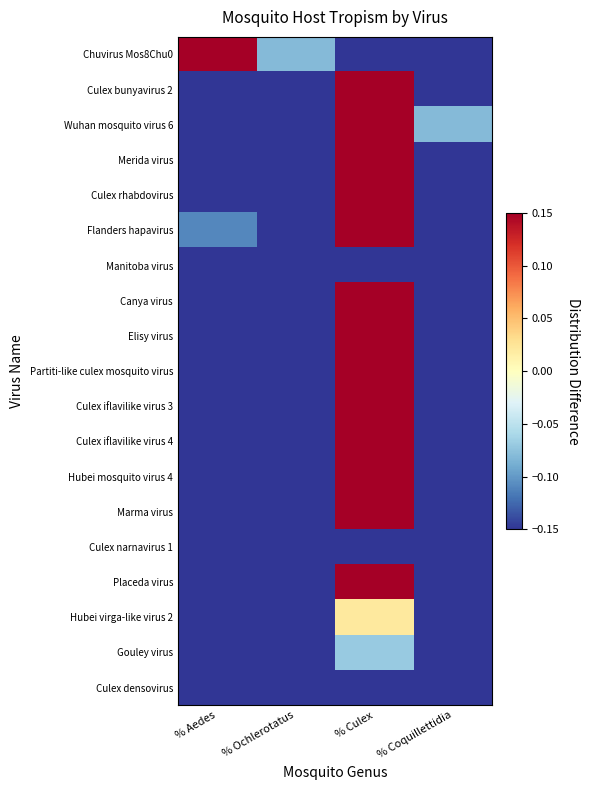

Reading left to right, transcribe all the data shown in this chart.

Chuvirus Mos8Chu0: % Aedes=0.6	% Ochlerotatus=-0.1	% Culex=-0.2	% Coquillettidia=-0.2
Culex bunyavirus 2: % Aedes=-0.2	% Ochlerotatus=-0.2	% Culex=0.8	% Coquillettidia=-0.2
Wuhan mosquito virus 6: % Aedes=-0.2	% Ochlerotatus=-0.2	% Culex=0.8	% Coquillettidia=-0.1
Merida virus: % Aedes=-0.2	% Ochlerotatus=-0.2	% Culex=0.8	% Coquillettidia=-0.2
Culex rhabdovirus: % Aedes=-0.2	% Ochlerotatus=-0.2	% Culex=0.8	% Coquillettidia=-0.2
Flanders hapavirus: % Aedes=-0.1	% Ochlerotatus=-0.2	% Culex=0.7	% Coquillettidia=-0.2
Manitoba virus: % Aedes=-0.2	% Ochlerotatus=-0.2	% Culex=-0.2	% Coquillettidia=-0.2
Canya virus: % Aedes=-0.2	% Ochlerotatus=-0.2	% Culex=0.7	% Coquillettidia=-0.2
Elisy virus: % Aedes=-0.2	% Ochlerotatus=-0.2	% Culex=0.2	% Coquillettidia=-0.2
Partiti-like culex mosquito virus: % Aedes=-0.2	% Ochlerotatus=-0.2	% Culex=0.8	% Coquillettidia=-0.2
Culex iflavilike virus 3: % Aedes=-0.2	% Ochlerotatus=-0.2	% Culex=0.8	% Coquillettidia=-0.2
Culex iflavilike virus 4: % Aedes=-0.2	% Ochlerotatus=-0.2	% Culex=0.4	% Coquillettidia=-0.2
Hubei mosquito virus 4: % Aedes=-0.2	% Ochlerotatus=-0.2	% Culex=0.2	% Coquillettidia=-0.2
Marma virus: % Aedes=-0.2	% Ochlerotatus=-0.2	% Culex=0.8	% Coquillettidia=-0.2
Culex narnavirus 1: % Aedes=-0.2	% Ochlerotatus=-0.2	% Culex=-0.2	% Coquillettidia=-0.2
Placeda virus: % Aedes=-0.2	% Ochlerotatus=-0.2	% Culex=0.8	% Coquillettidia=-0.2
Hubei virga-like virus 2: % Aedes=-0.2	% Ochlerotatus=-0.2	% Culex=0.0	% Coquillettidia=-0.2
Gouley virus: % Aedes=-0.2	% Ochlerotatus=-0.2	% Culex=-0.1	% Coquillettidia=-0.2
Culex densovirus: % Aedes=-0.2	% Ochlerotatus=-0.2	% Culex=-0.2	% Coquillettidia=-0.2